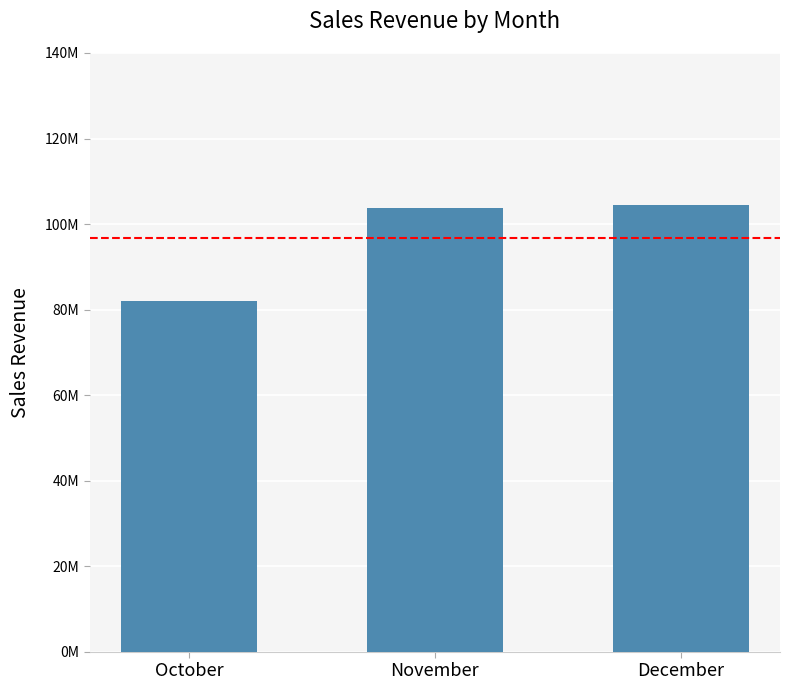

Does the chart contain any negative values?

No